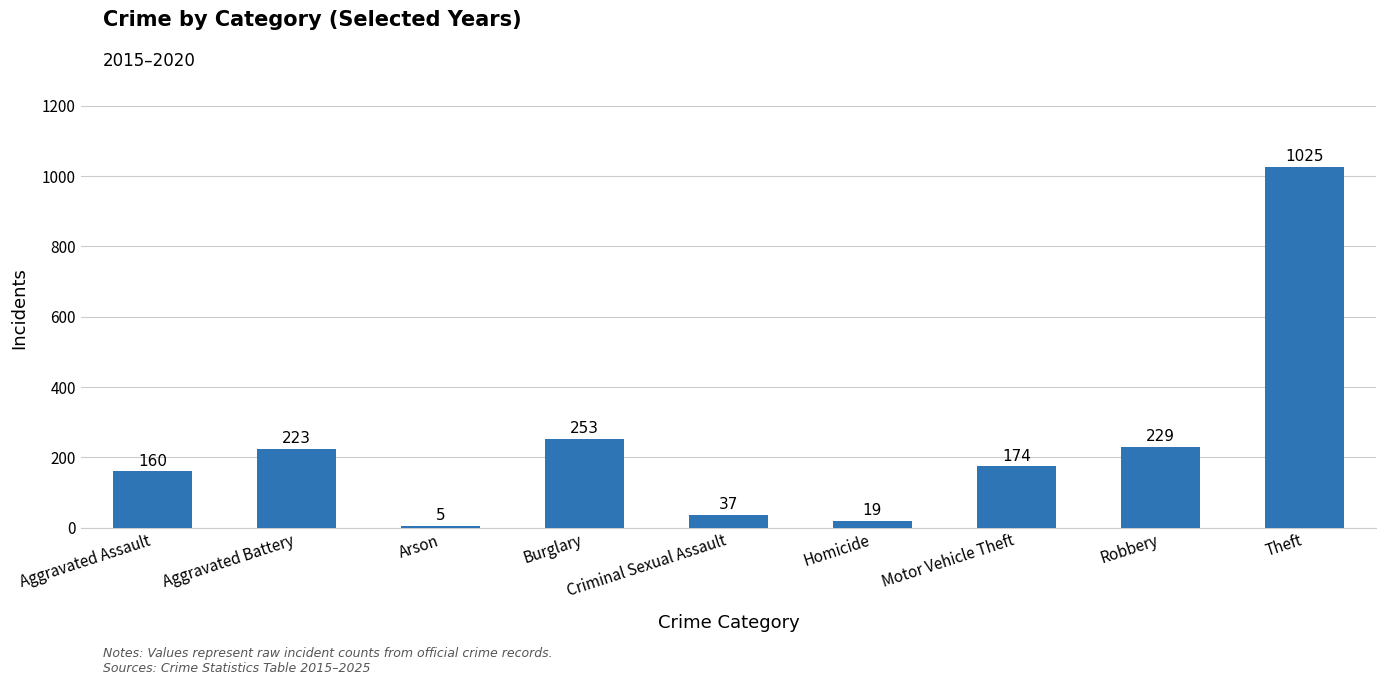

Which label corresponds to the largest value in the chart?

Theft